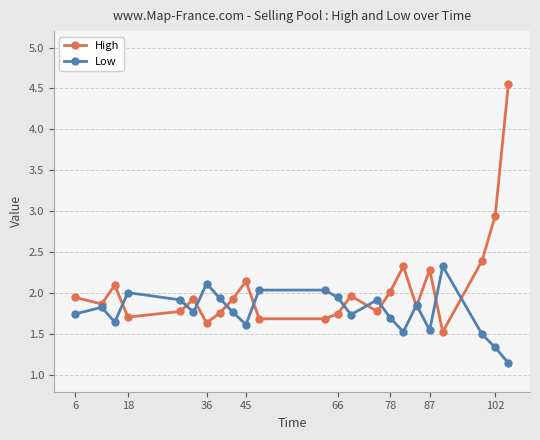

Rank the series by their average value, from lowest to highest.

Low, High